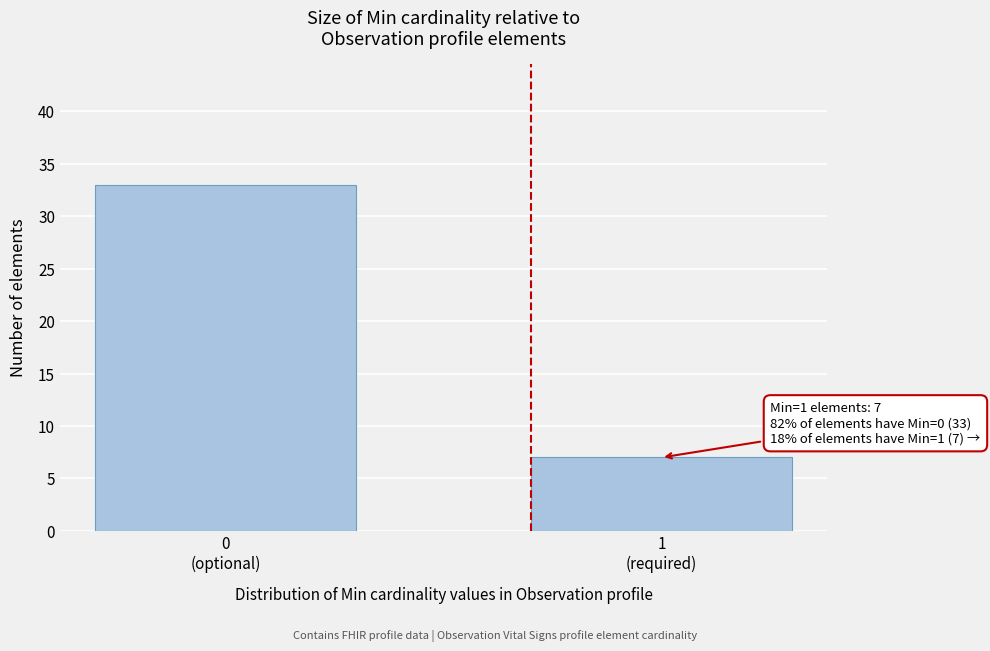

Reading left to right, list all the values displayed in this chart.

33	7